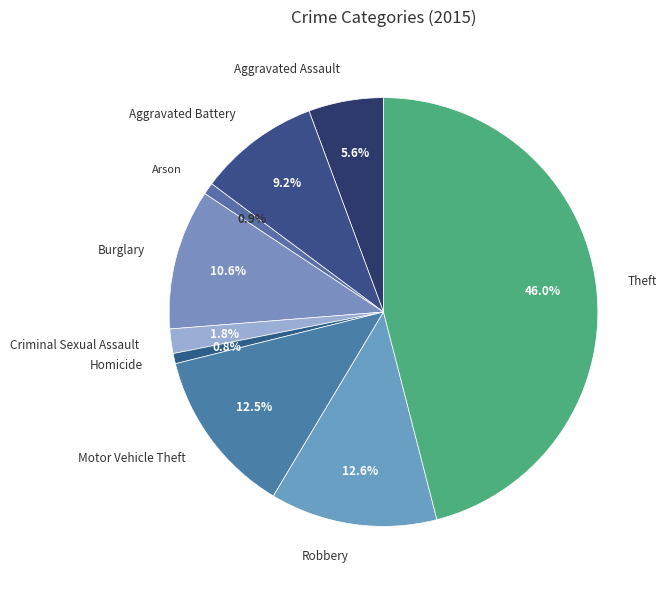

To the nearest percent, what portion does Robbery represent?

13%